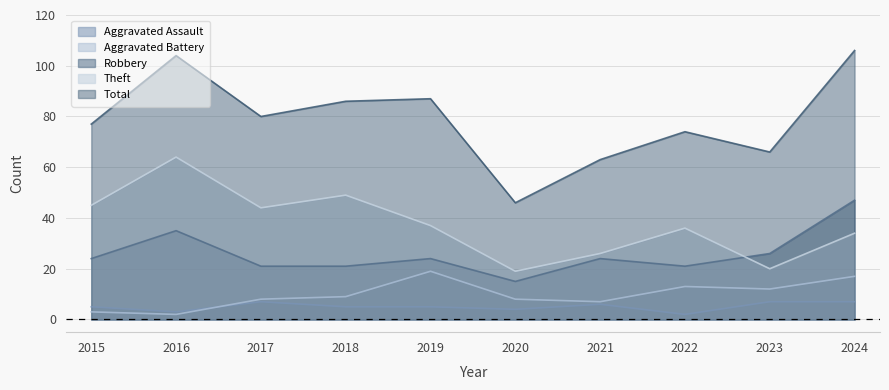

What is the difference between the highest and lowest values at 2018?

81